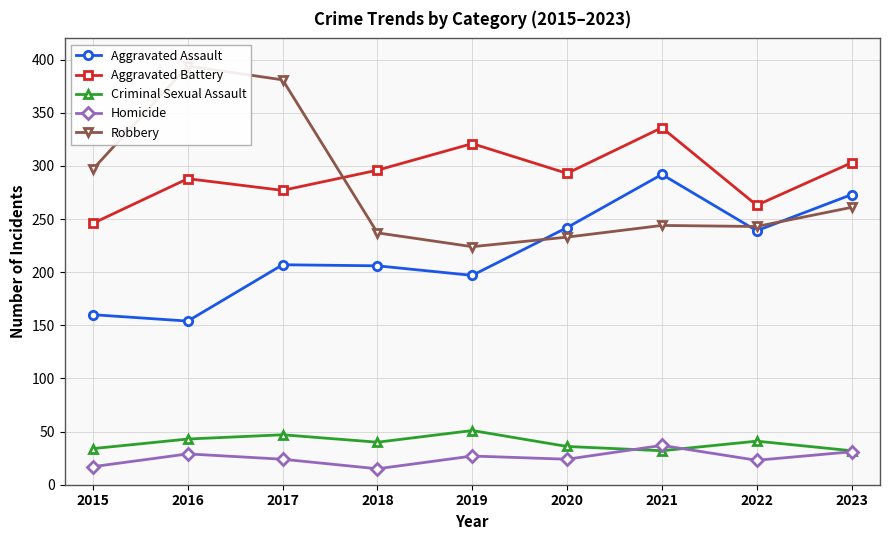

At how many categories does at least one series exceed 284?

8